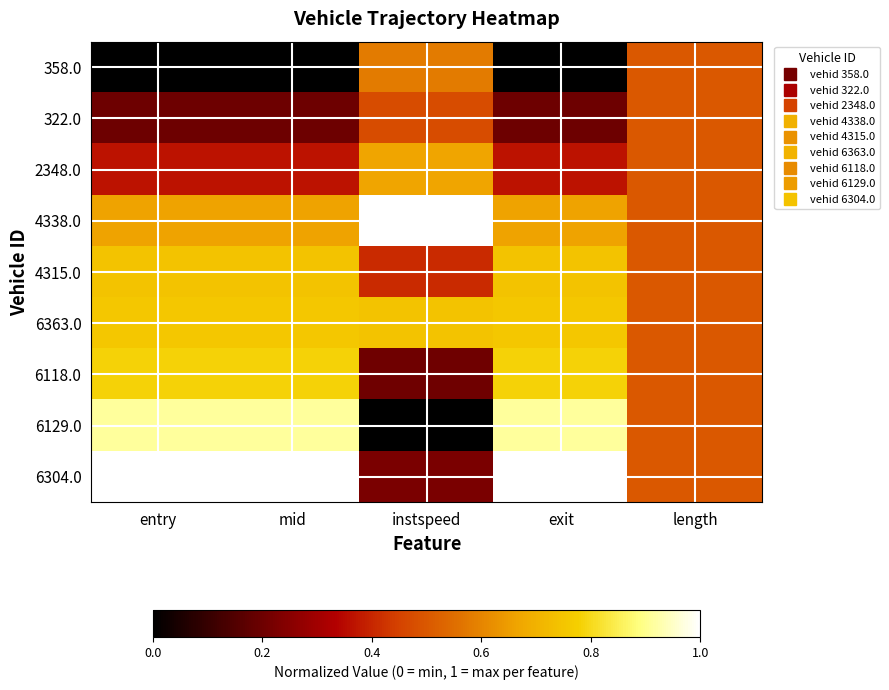

At exit, list the series in order from smallest to largest.

358.0, 322.0, 2348.0, 4338.0, 4315.0, 6363.0, 6118.0, 6129.0, 6304.0